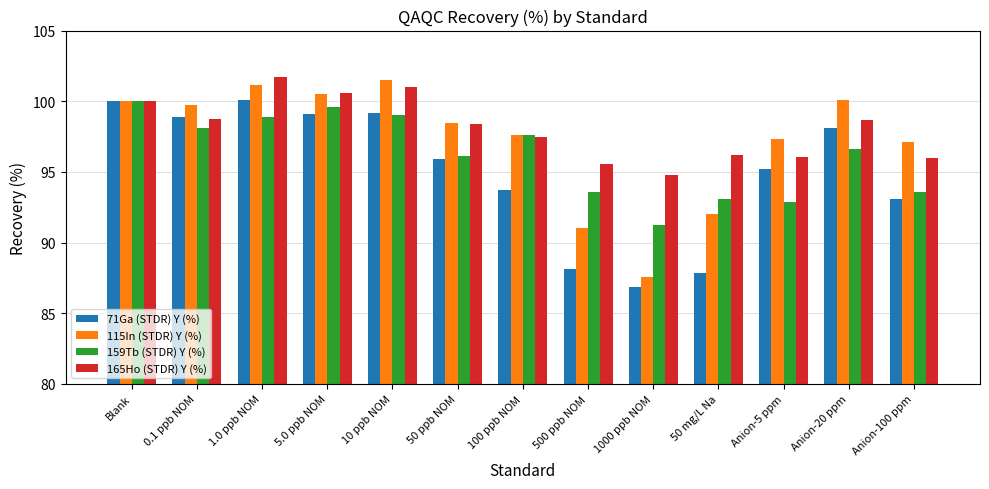

Which series has the largest range (max minus min)?

115In (STDR) Y (%)